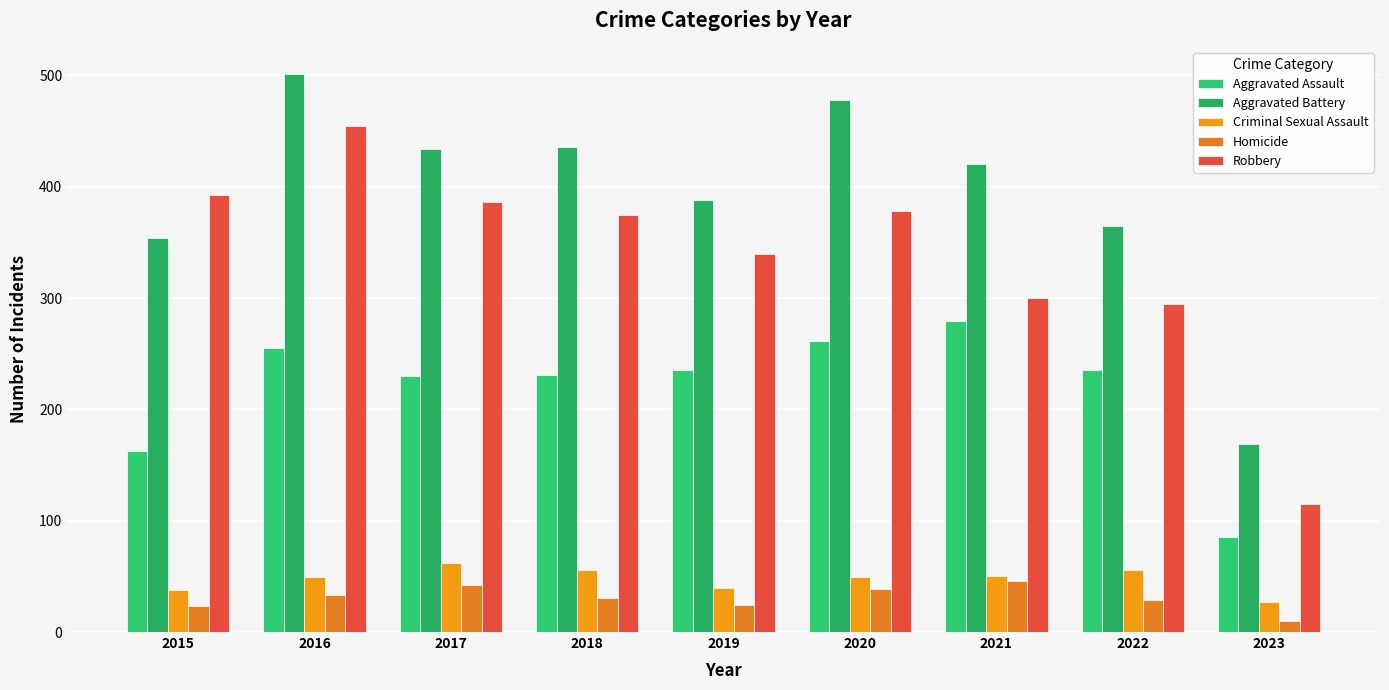

What is the average value of the Criminal Sexual Assault series?

47